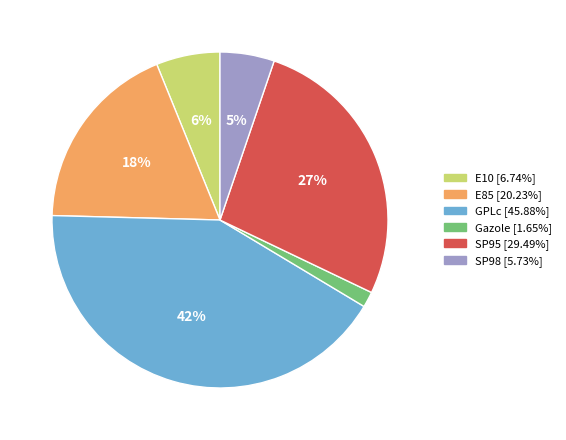

Which slice is the smallest?

Gazole